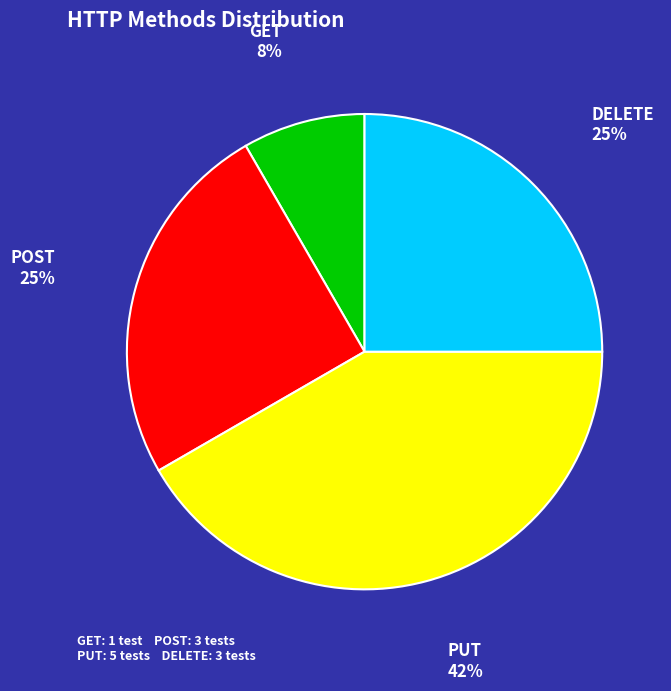

Is there a majority slice in this chart?

No